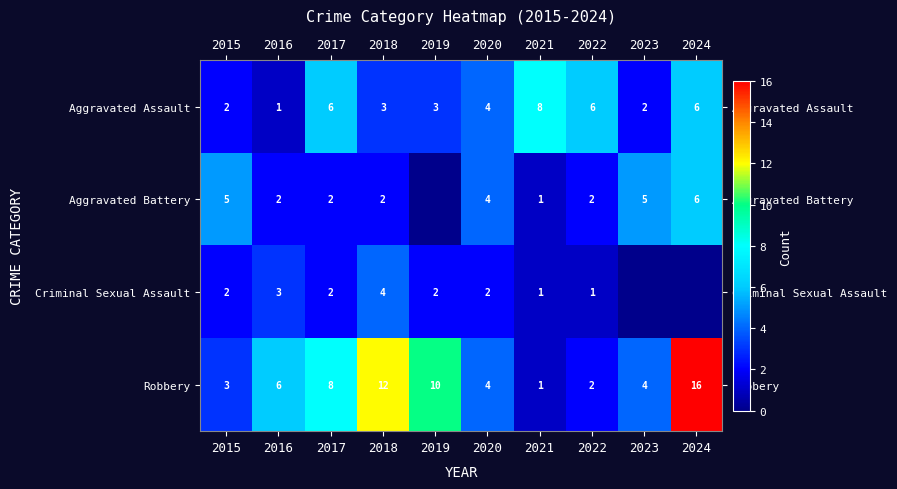

What is the difference between the maximum and second lowest values in the Aggravated Assault series?

6